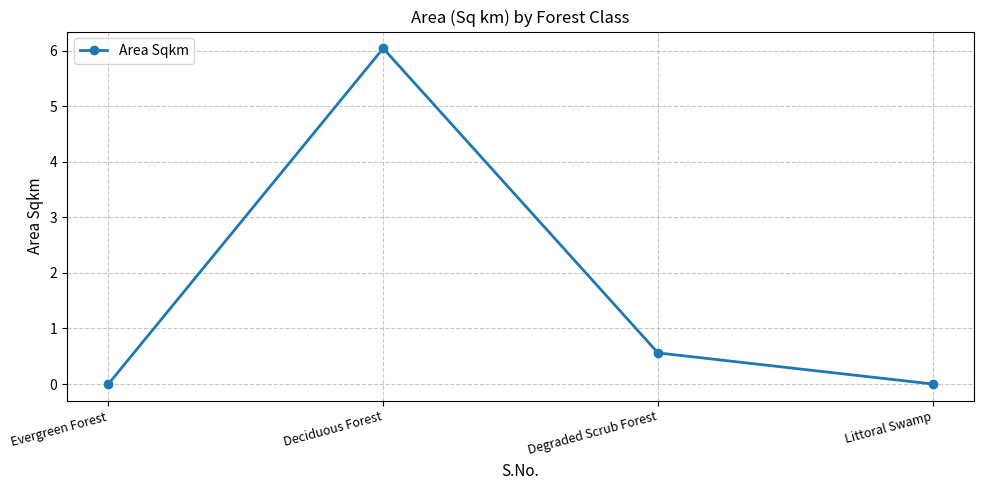

Where is the data nearest to the value 3?

Degraded Scrub Forest